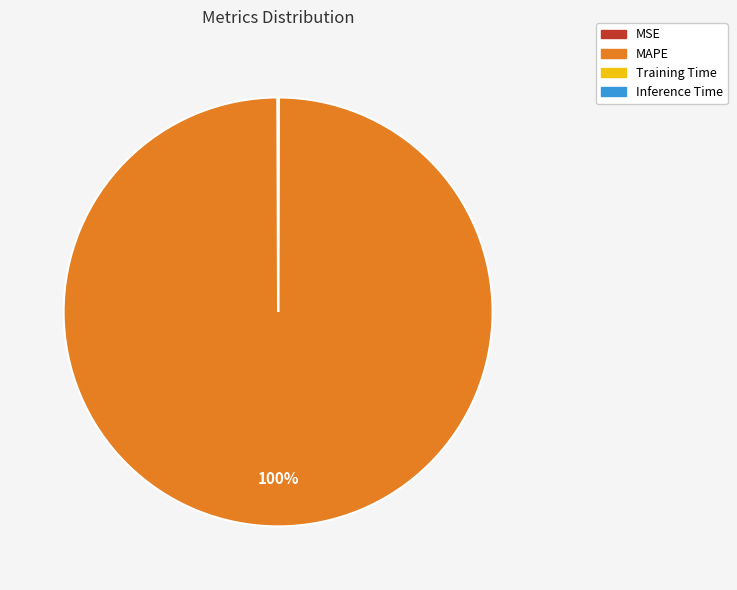

Which category has the biggest portion of the pie?

MAPE